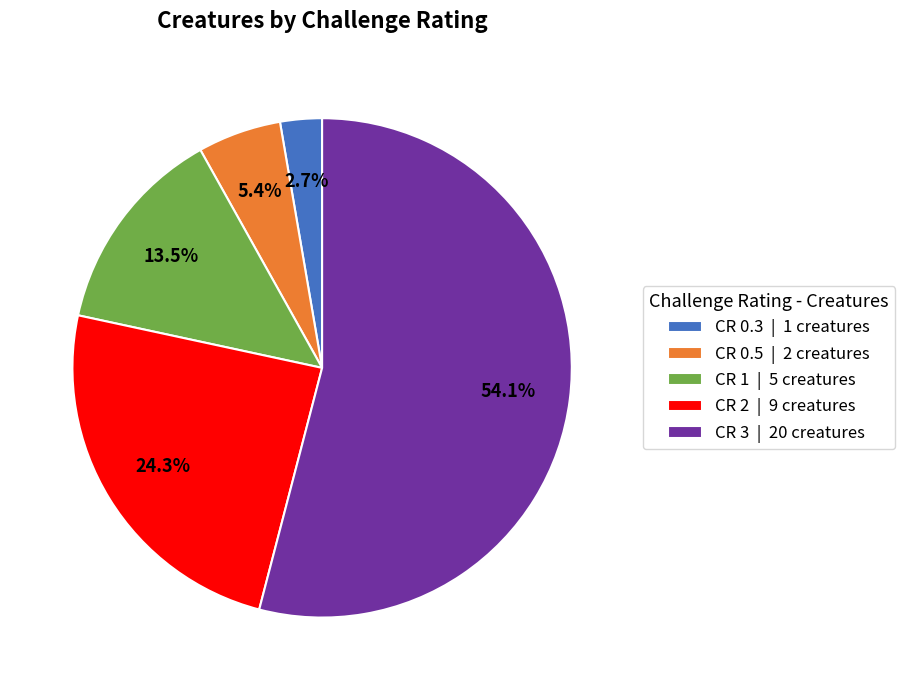

Rank the categories by value from highest to lowest.

CR 3 | 20 creatures, CR 2 | 9 creatures, CR 1 | 5 creatures, CR 0.5 | 2 creatures, CR 0.3 | 1 creatures